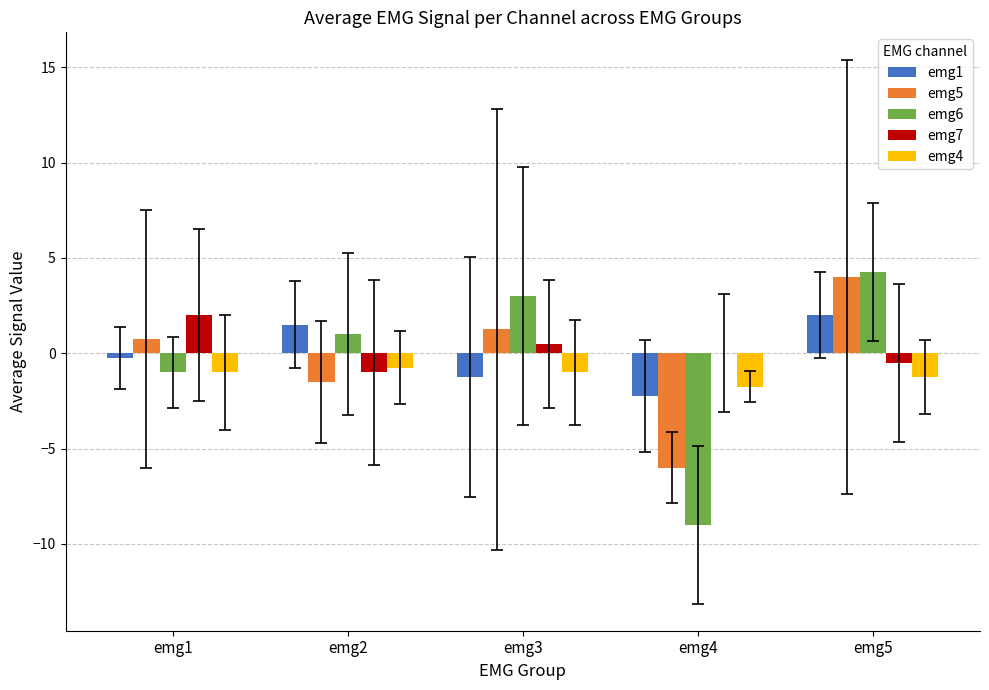

Which label corresponds to the largest value in the chart?

emg5